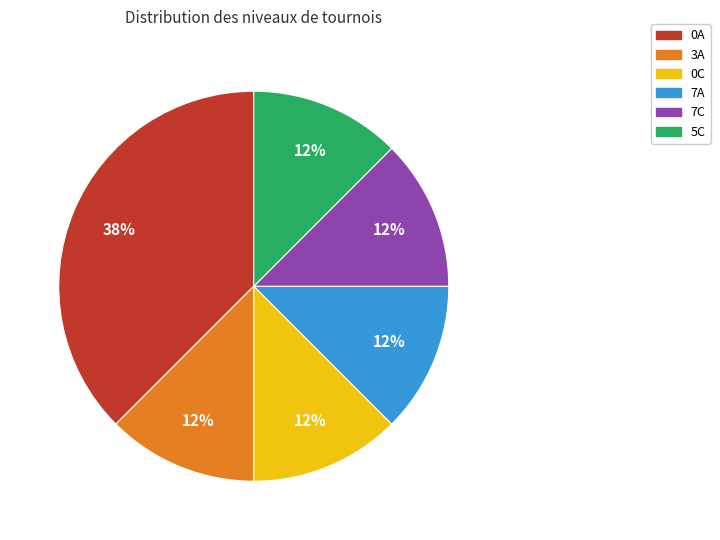

Which category has the biggest portion of the pie?

0A